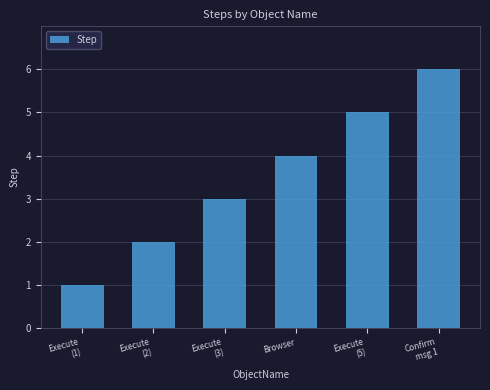

Which category has the lowest value across all series?

Execute
(1)